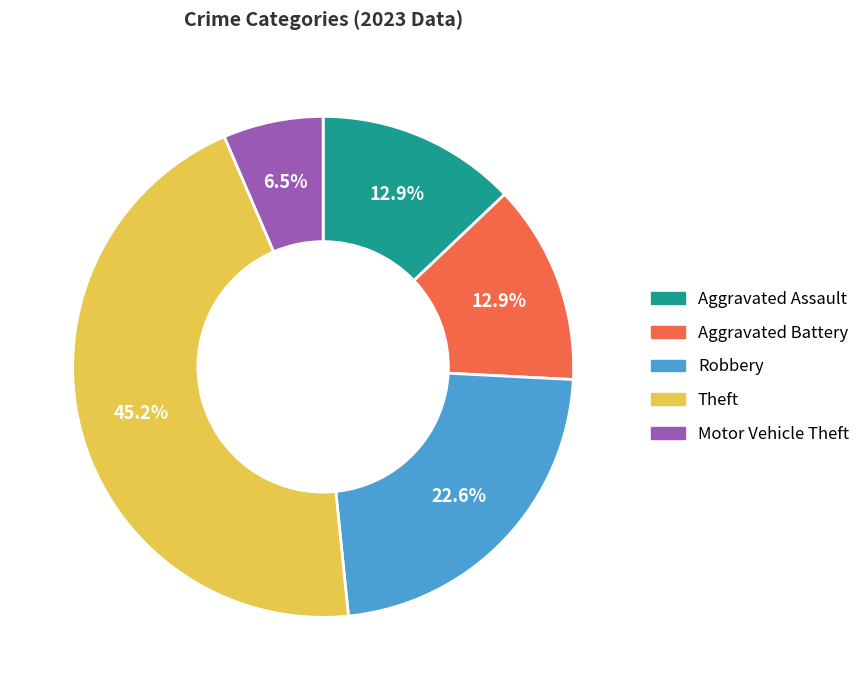

To the nearest percent, what portion does Aggravated Battery represent?

13%